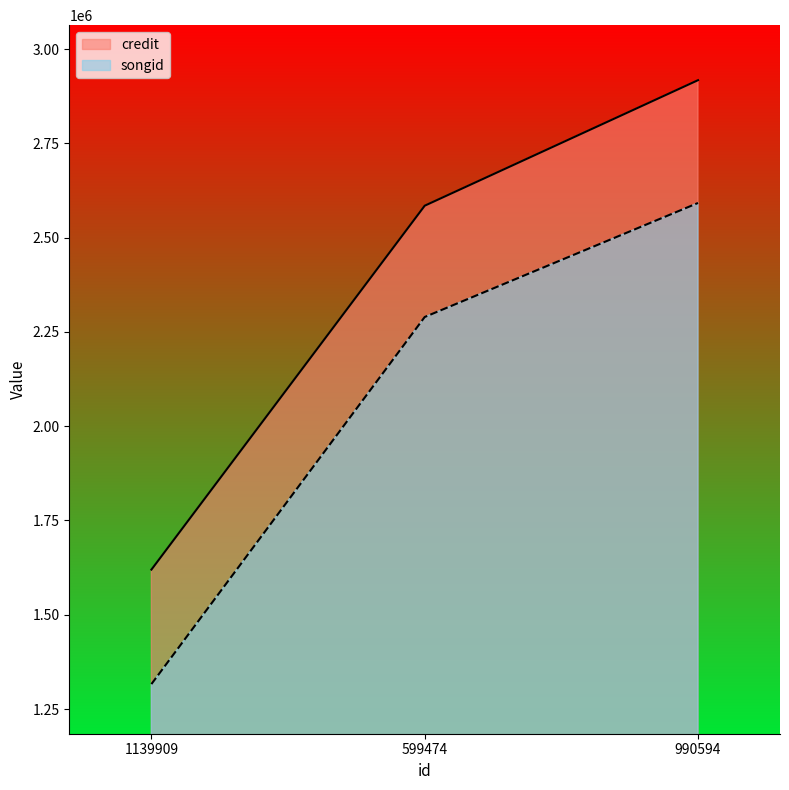

Count the number of data series in this chart.

2